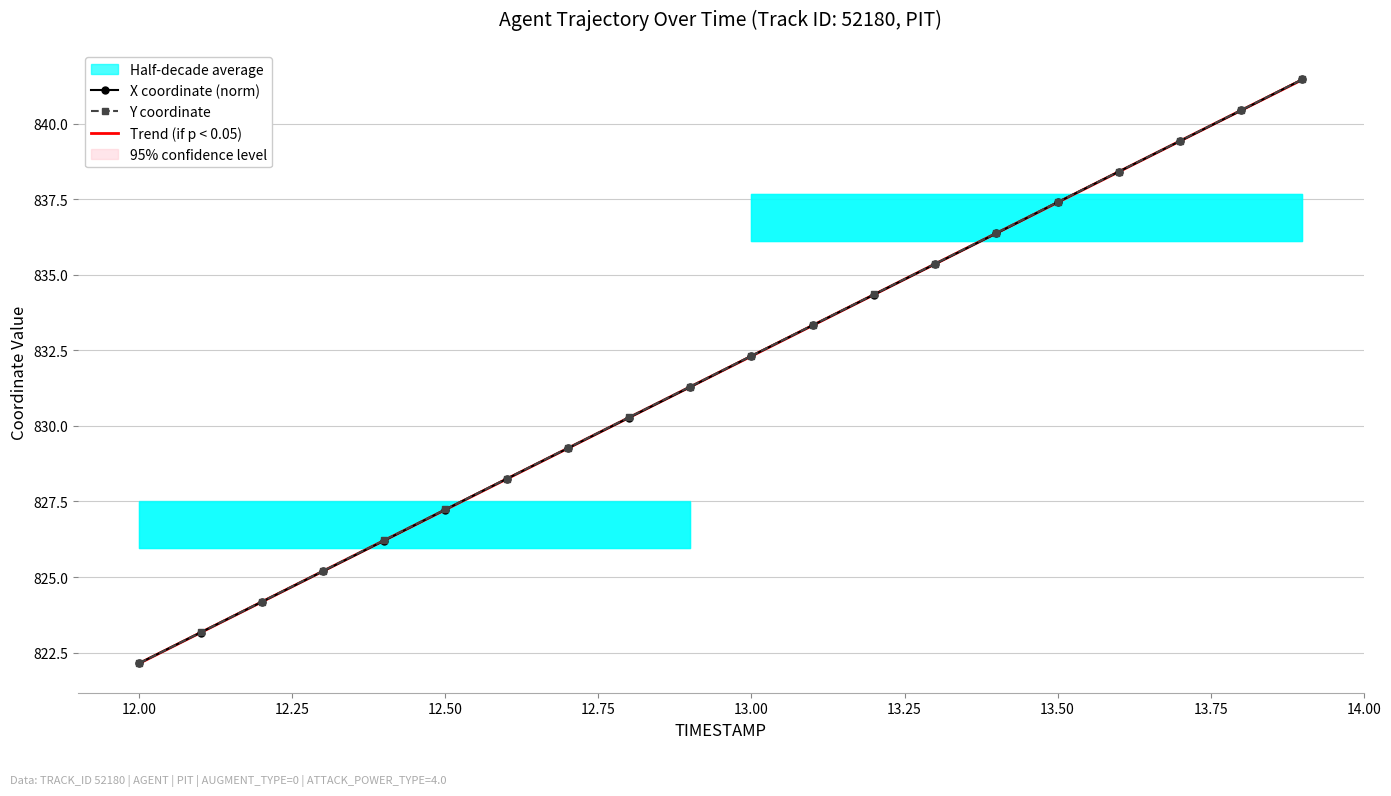

What is the sum of all X coordinate (norm) values?

16636.1